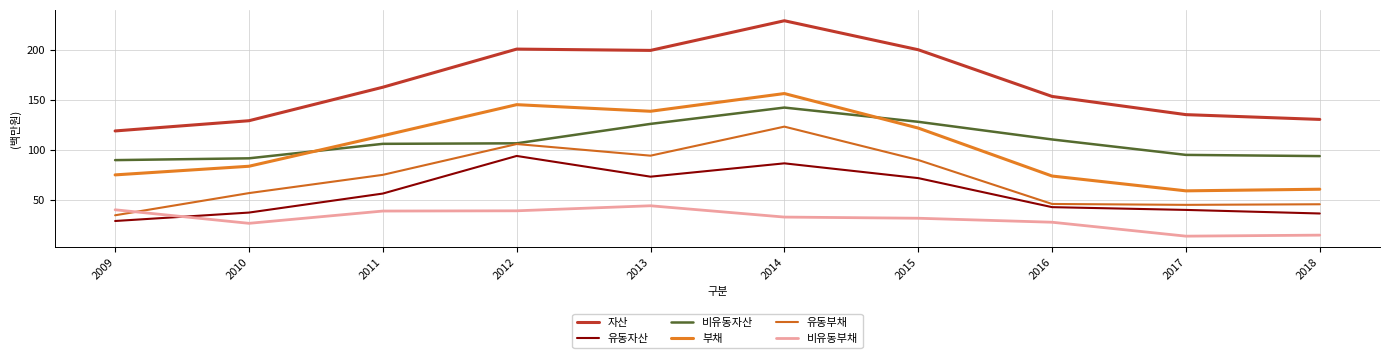

Reading left to right, what are all the values shown in this chart?

자산: 2009=119.3	2010=129.5	2011=163.0	2012=201.2	2013=199.9	2014=229.5	2015=200.5	2016=153.8	2017=135.6	2018=130.8
유동자산: 2009=29.2	2010=37.6	2011=56.6	2012=94.3	2013=73.5	2014=86.9	2015=72.1	2016=43.0	2017=40.3	2018=36.7
비유동자산: 2009=90.1	2010=91.9	2011=106.4	2012=106.9	2013=126.3	2014=142.7	2015=128.4	2016=110.8	2017=95.3	2018=94.1
부채: 2009=75.3	2010=84.0	2011=114.5	2012=145.6	2013=139.0	2014=156.7	2015=122.2	2016=74.2	2017=59.3	2018=61.0
유동부채: 2009=34.9	2010=57.1	2011=75.4	2012=106.2	2013=94.5	2014=123.6	2015=90.2	2016=46.2	2017=45.3	2018=45.9
비유동부채: 2009=40.4	2010=26.9	2011=39.1	2012=39.4	2013=44.4	2014=33.1	2015=31.9	2016=28.0	2017=14.0	2018=15.0